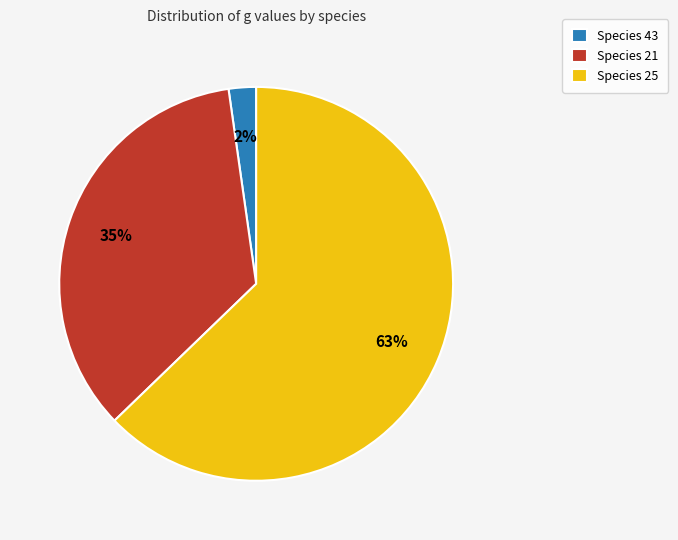

Combined, do Species 43 and Species 25 account for over 50%?

Yes